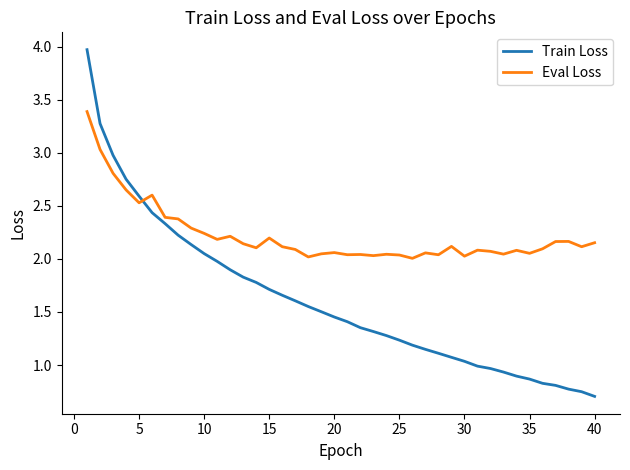

Which series has the largest range (max minus min)?

Train Loss